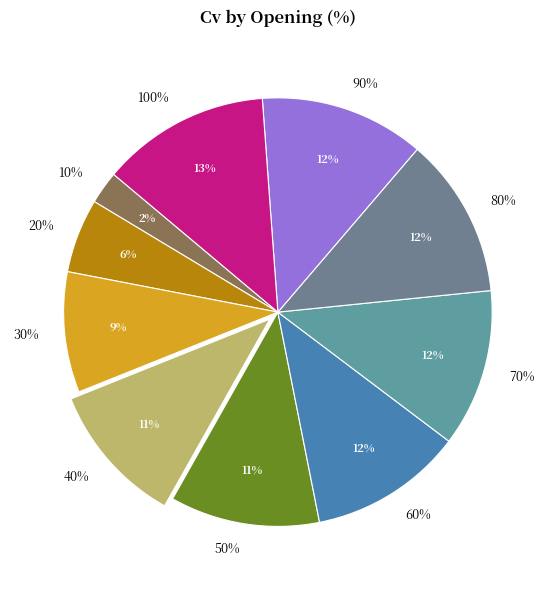

Which slice is the smallest?

10%